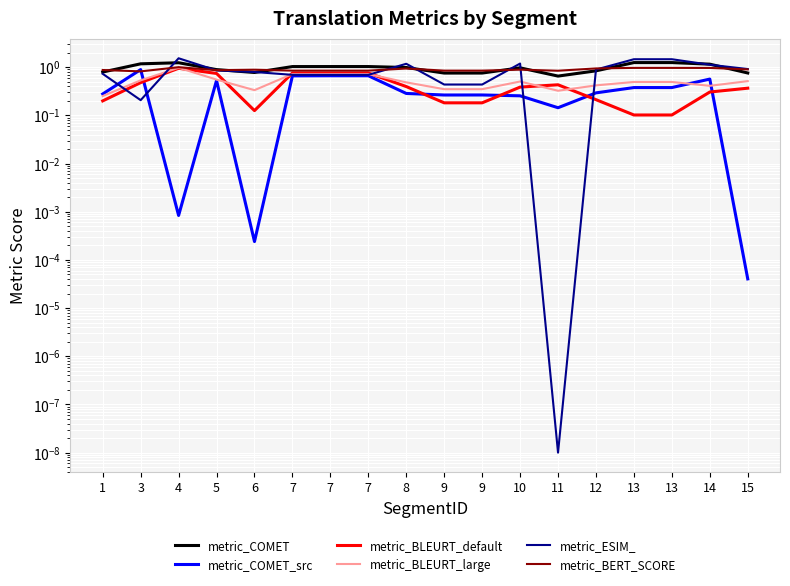

The value of metric_COMET_src at 7 is 1.1. True or false?

False